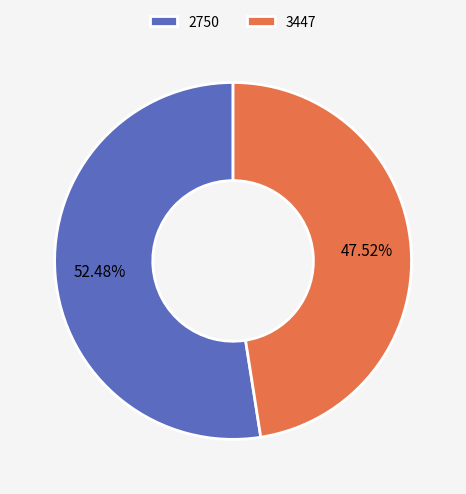

Is the sum of 2750 and 3447 greater than half?

Yes